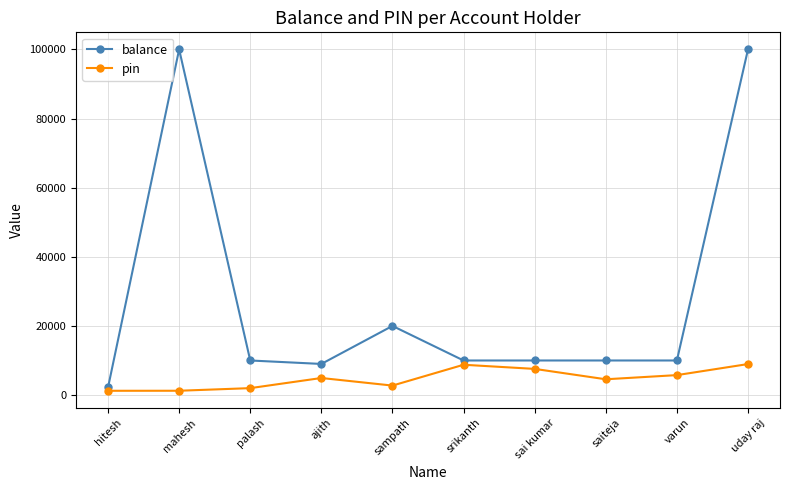

What is the maximum value shown in the chart?

100000